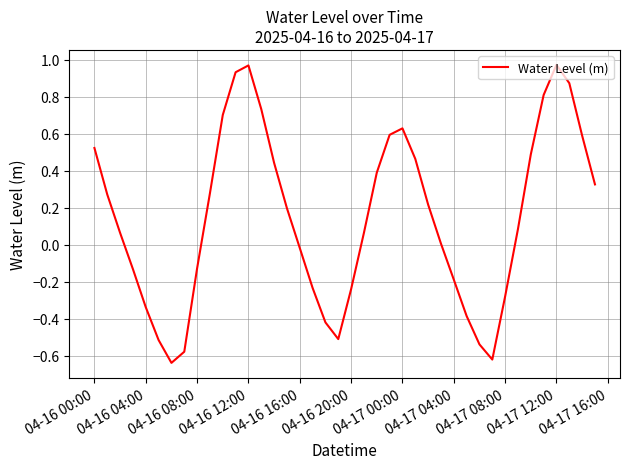

What is the difference between the maximum and minimum values?

1.6